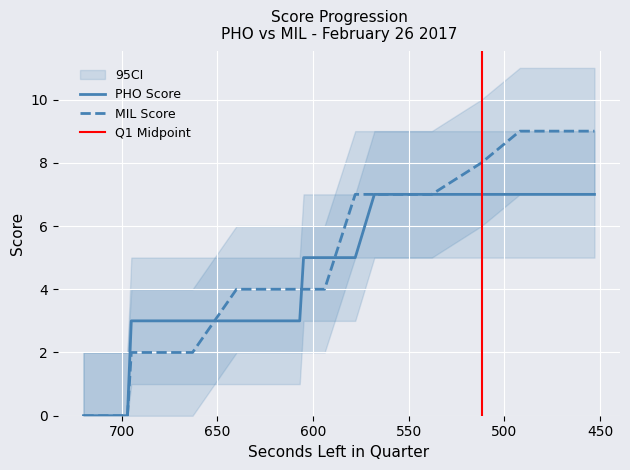

How many positive values does the HomeScore series have?

17